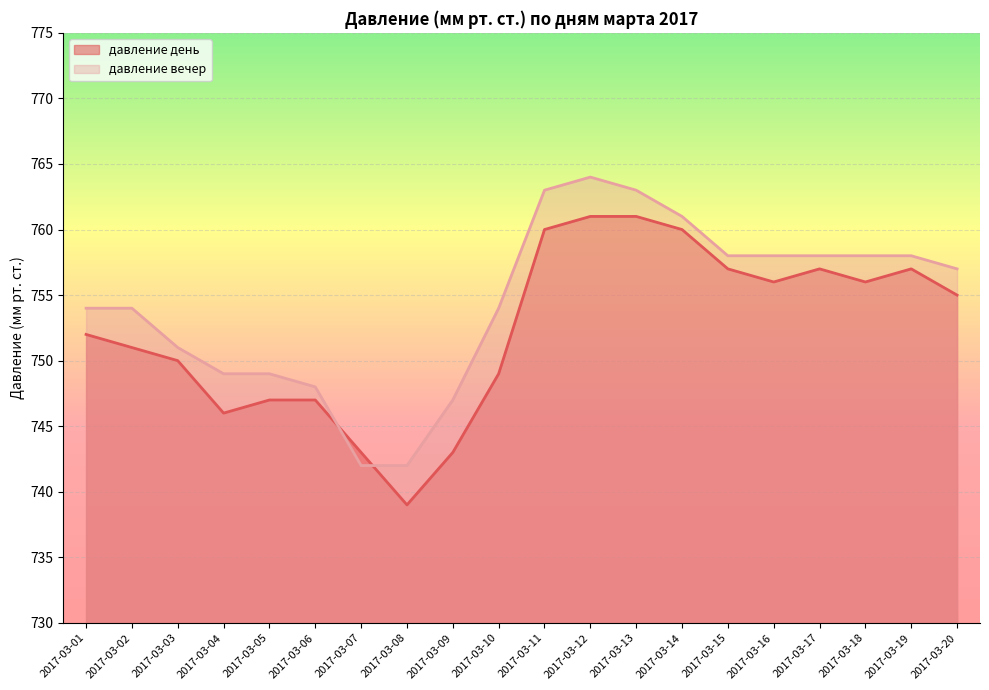

Rank the series by their average value, from highest to lowest.

давление вечер, давление день